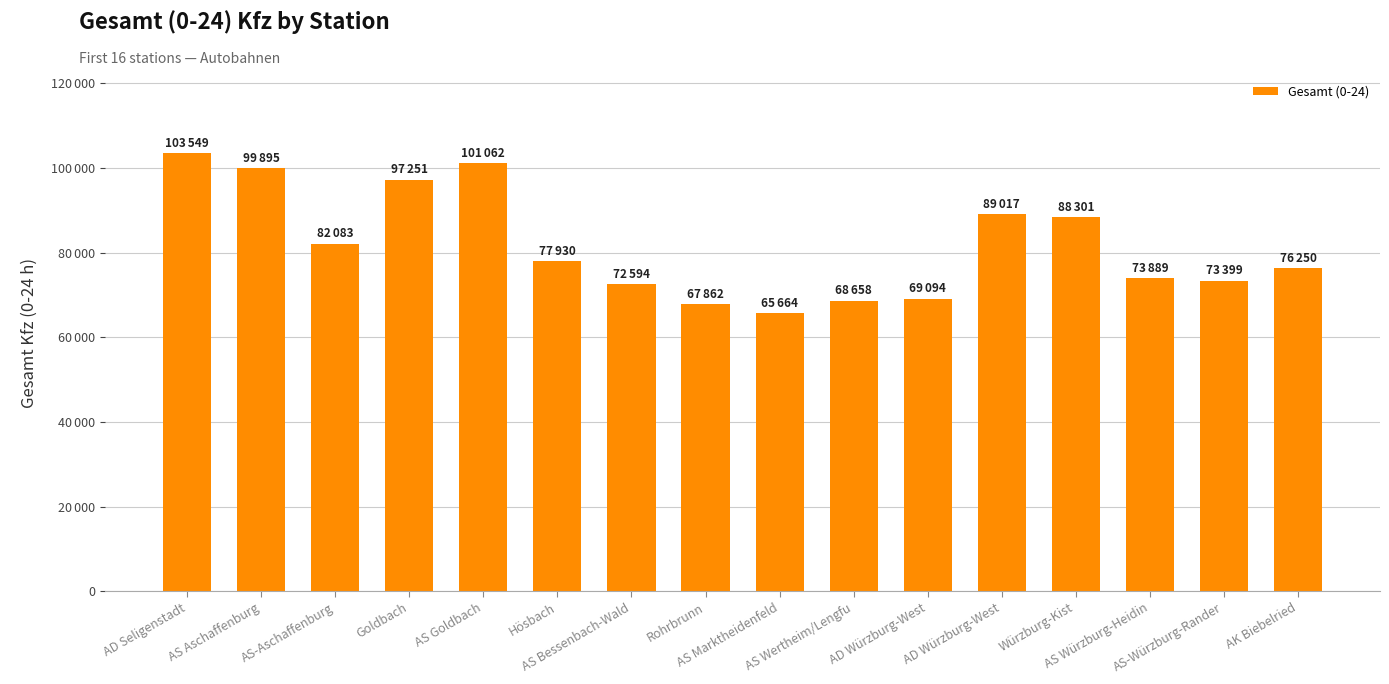

The value at AD Würzburg-West is 20260. True or false?

False